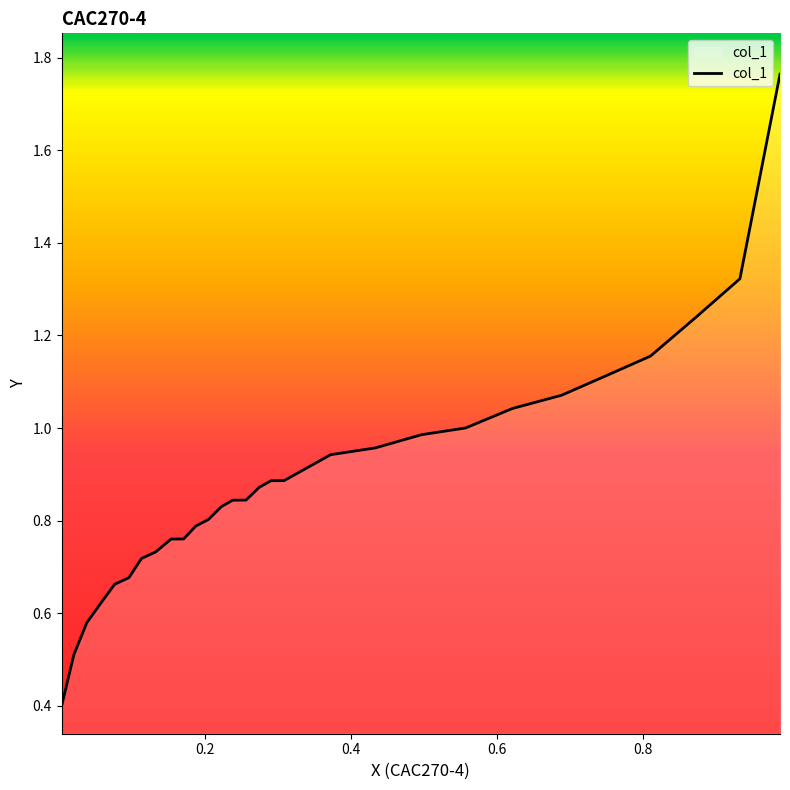

What is the smallest value displayed?

0.4